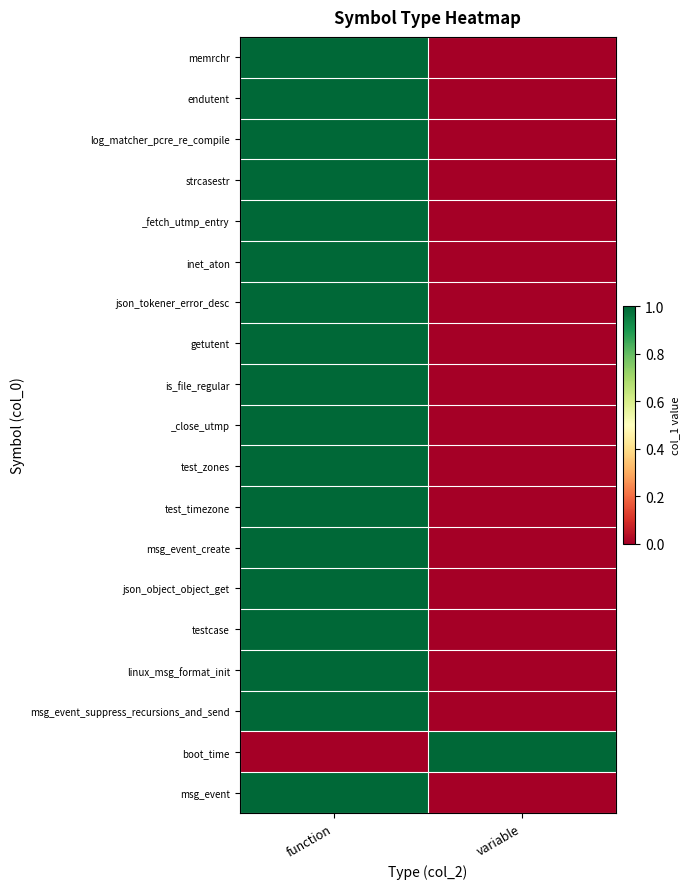

What is the difference between the highest and lowest values at function?

1